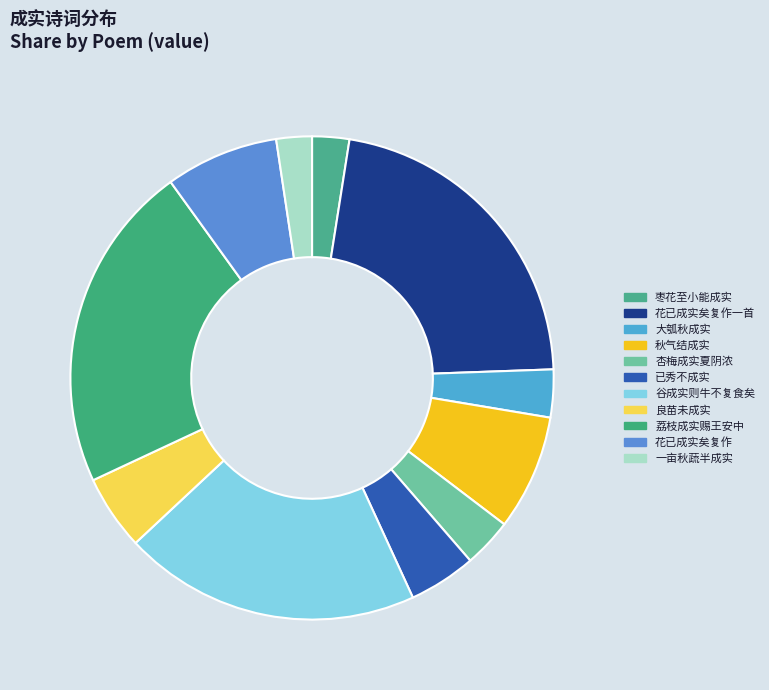

To the nearest percent, what is the average slice percentage?

9%